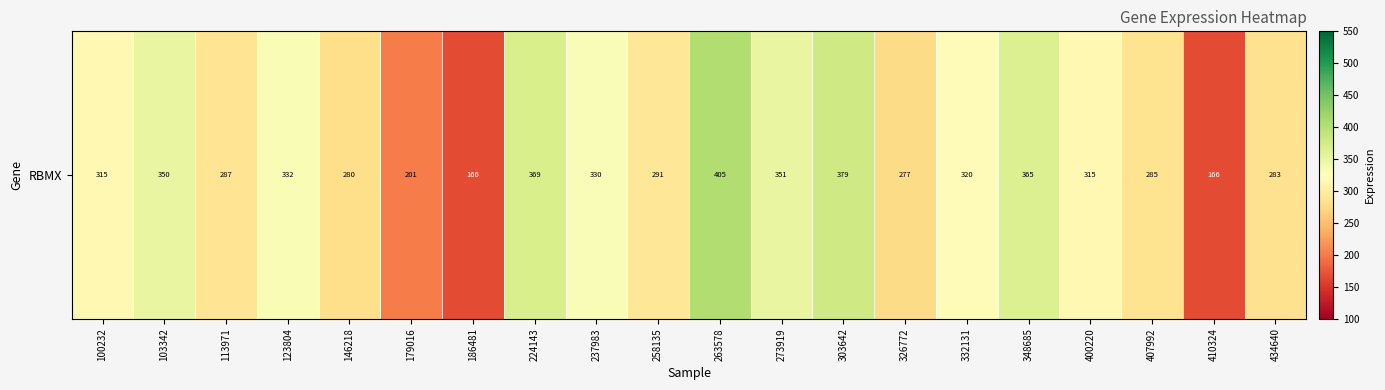

At which category does the chart reach its peak across all series?

263578